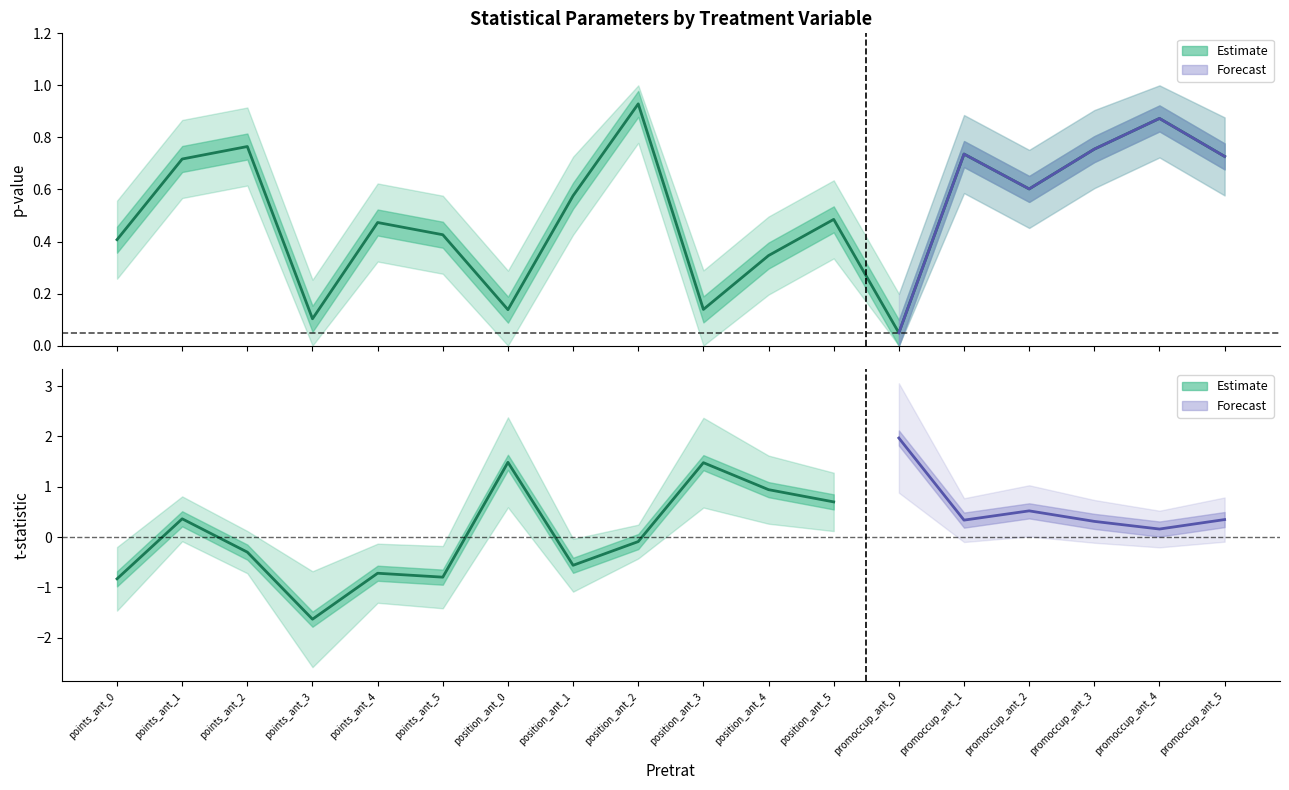

What is the difference between the second highest and minimum values?

0.8